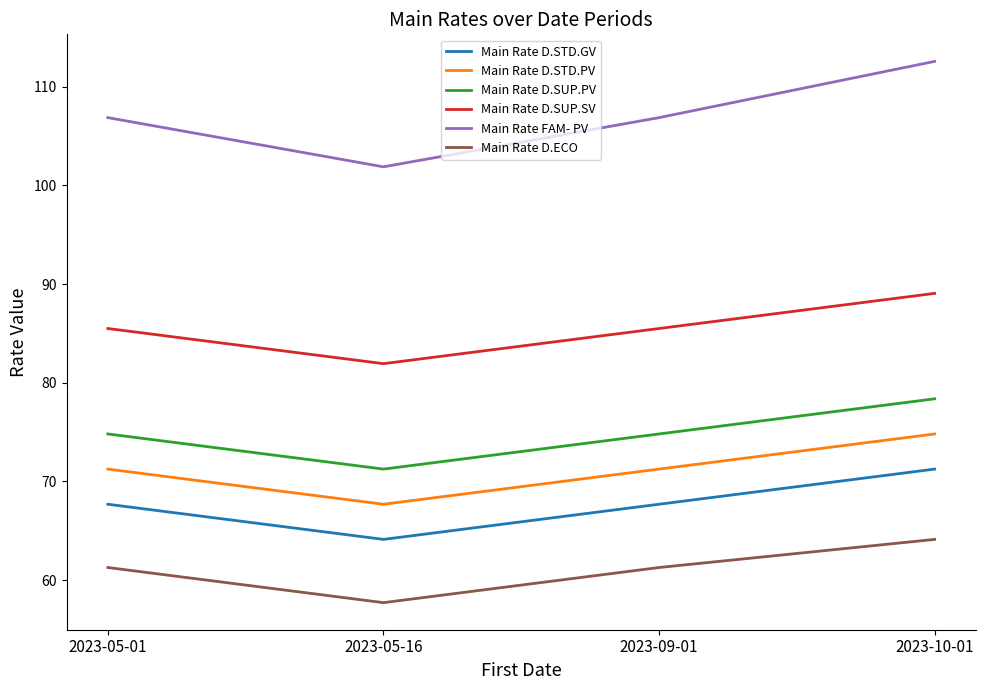

Rank the series by their maximum value, from highest to lowest.

Main Rate FAM- PV, Main Rate D.SUP.SV, Main Rate D.SUP.PV, Main Rate D.STD.PV, Main Rate D.STD.GV, Main Rate D.ECO